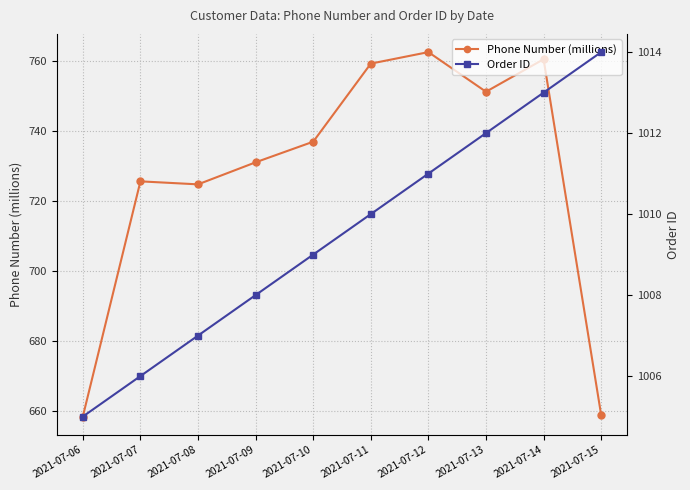

At 2021-07-08, list the series in order from largest to smallest.

Order ID, Phone Number (millions)